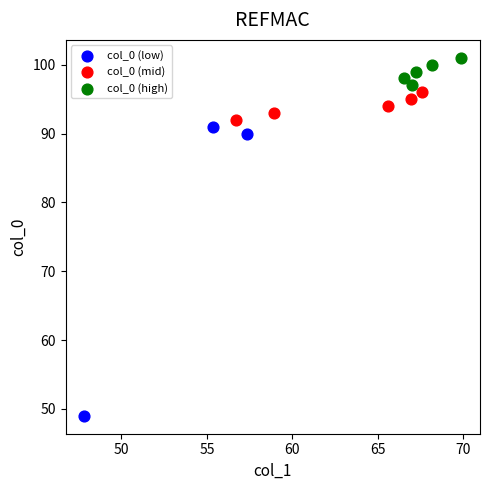

Which series contains the lowest Y value?

col_0 (low)